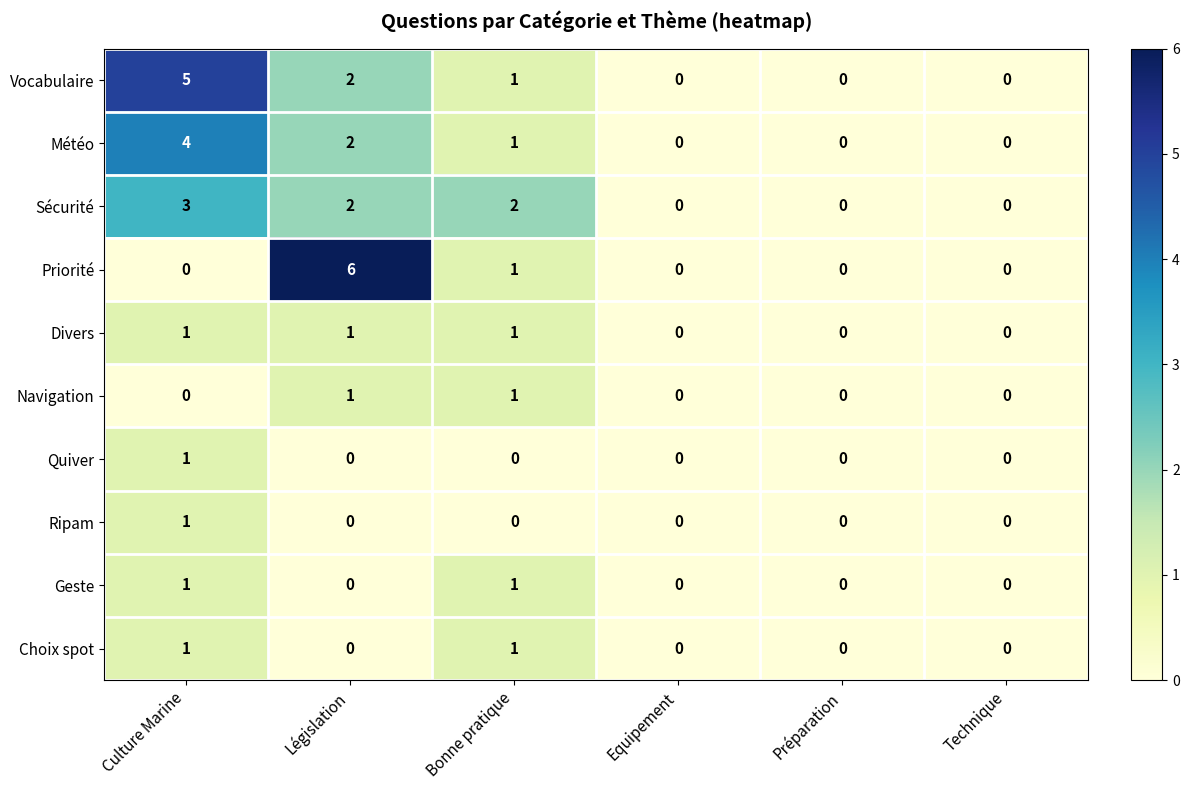

Count the number of data series in this chart.

10